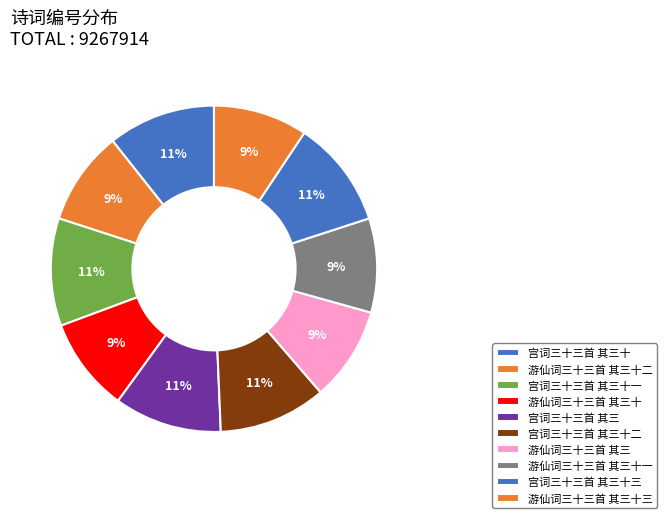

What percentage is the 游仙词三十三首 其三十一 slice, to the nearest percent?

9%